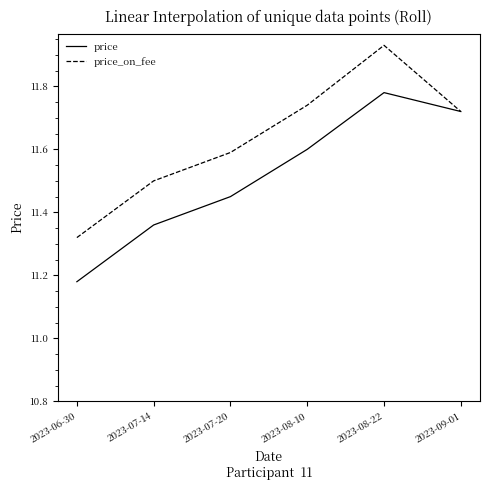

Which series has the largest total across all categories?

price_on_fee